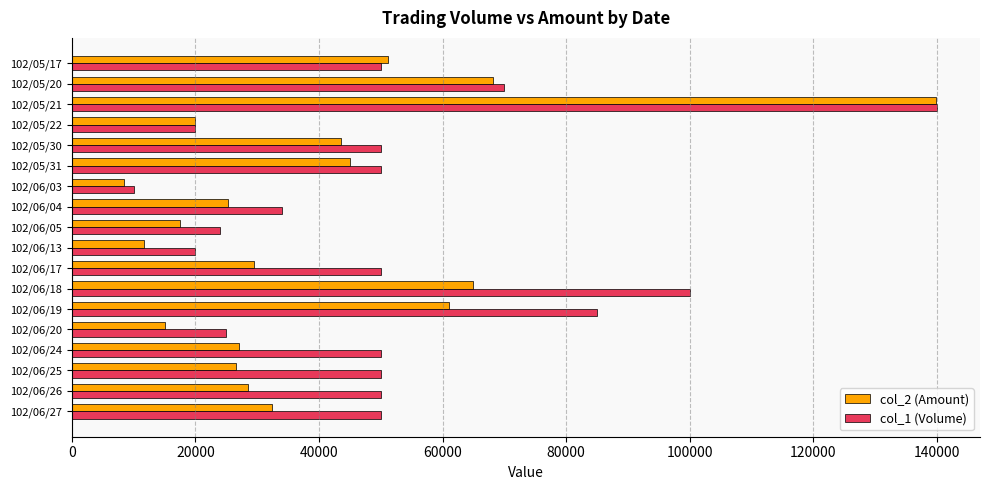

The value of col_1 (Volume) at 102/05/30 is 12600. True or false?

False